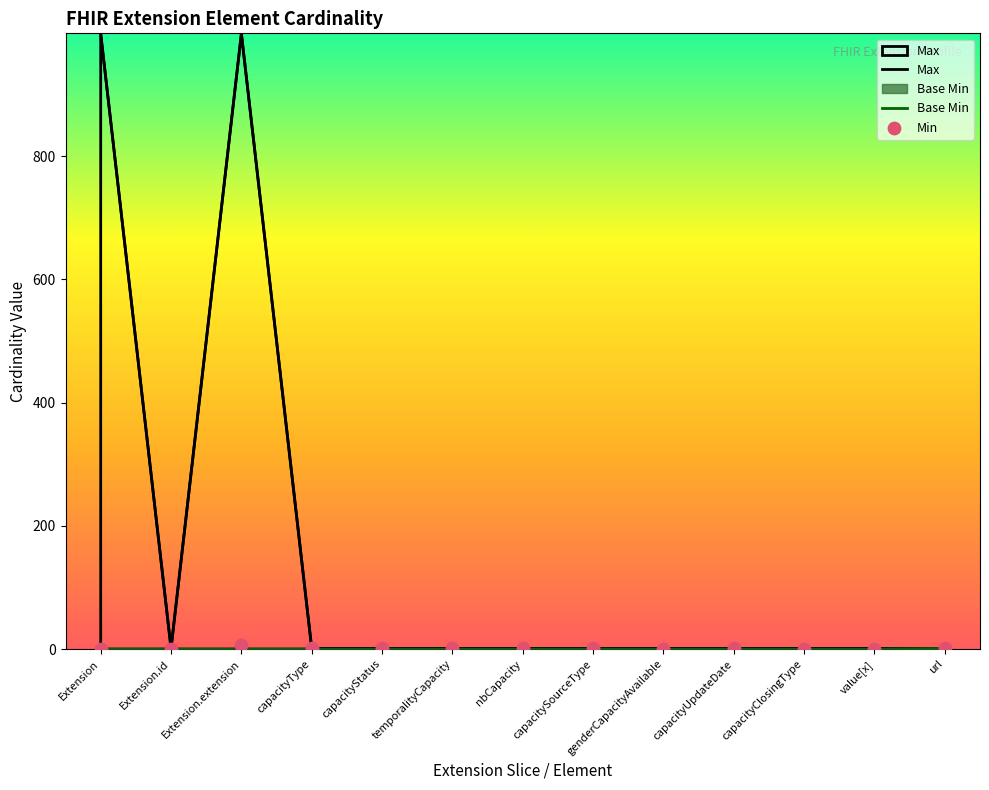

Is the value of Base Min at url greater than the value of Max at temporalityCapacity?

No